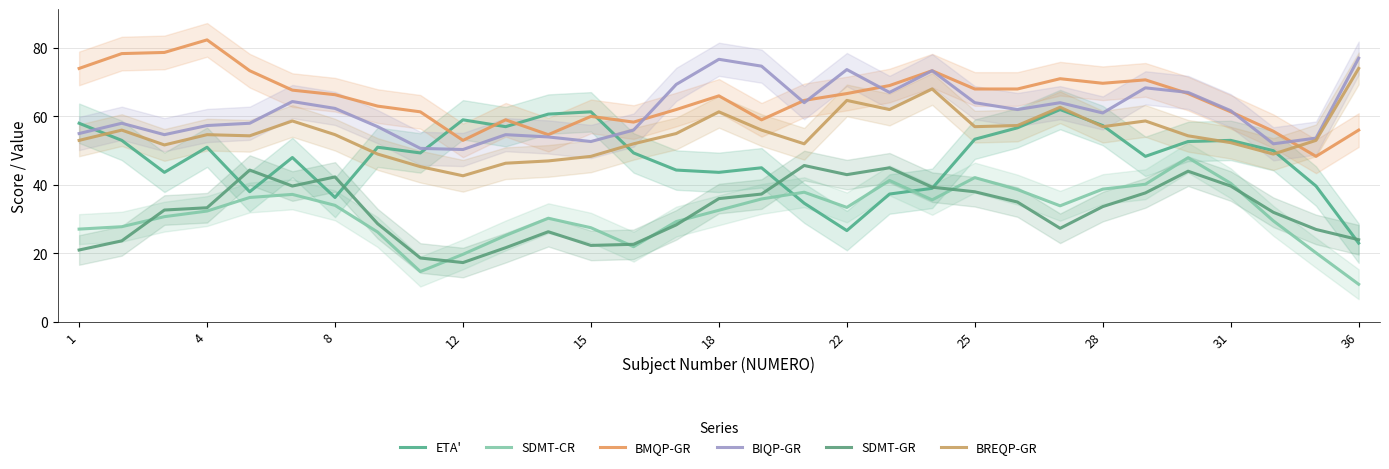

True or false: BIQP-GR and SDMT-CR cross at least once.

False